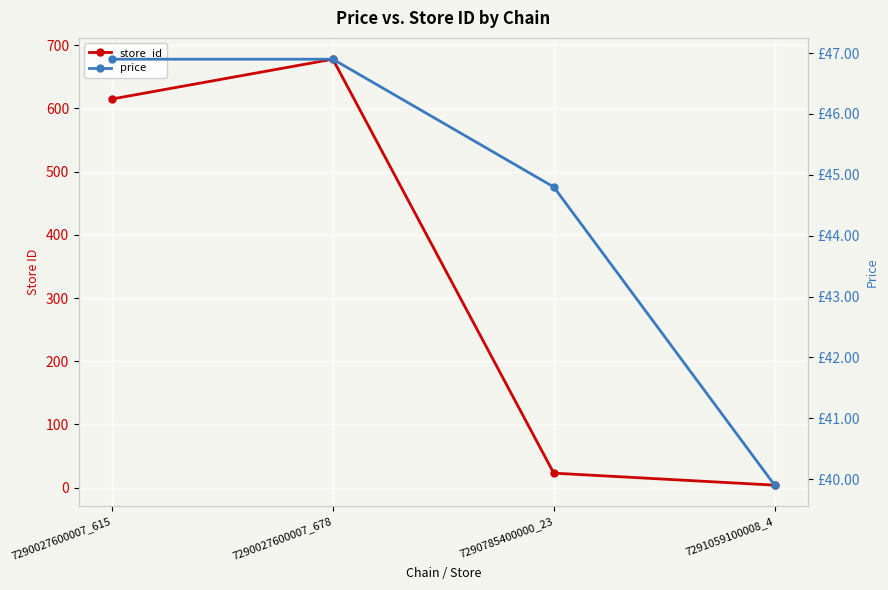

What is the total value across all series at 7291059100008_4?

43.9